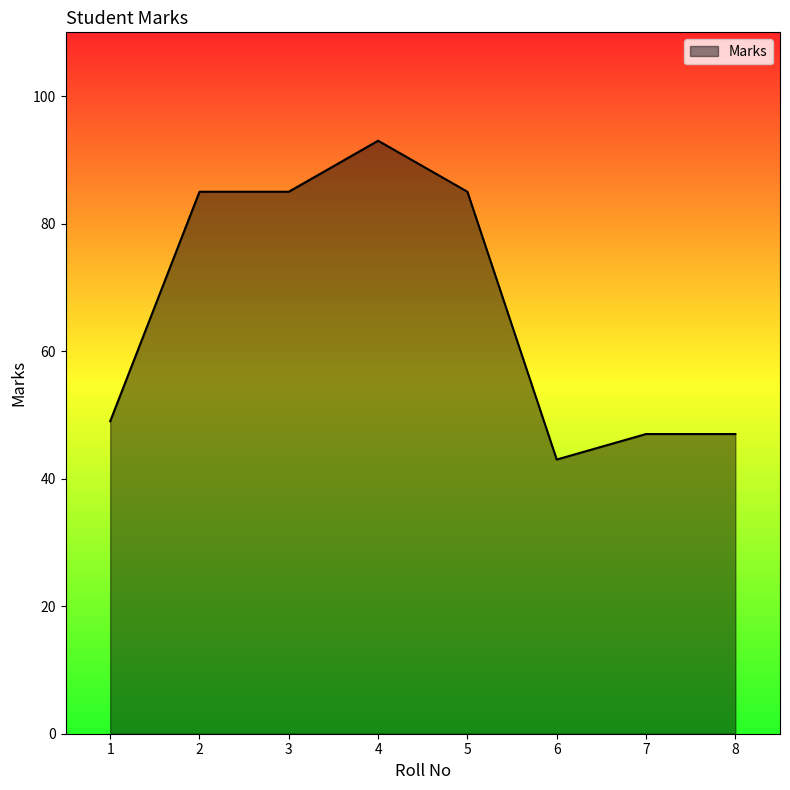

How many lines are shown in the chart?

1